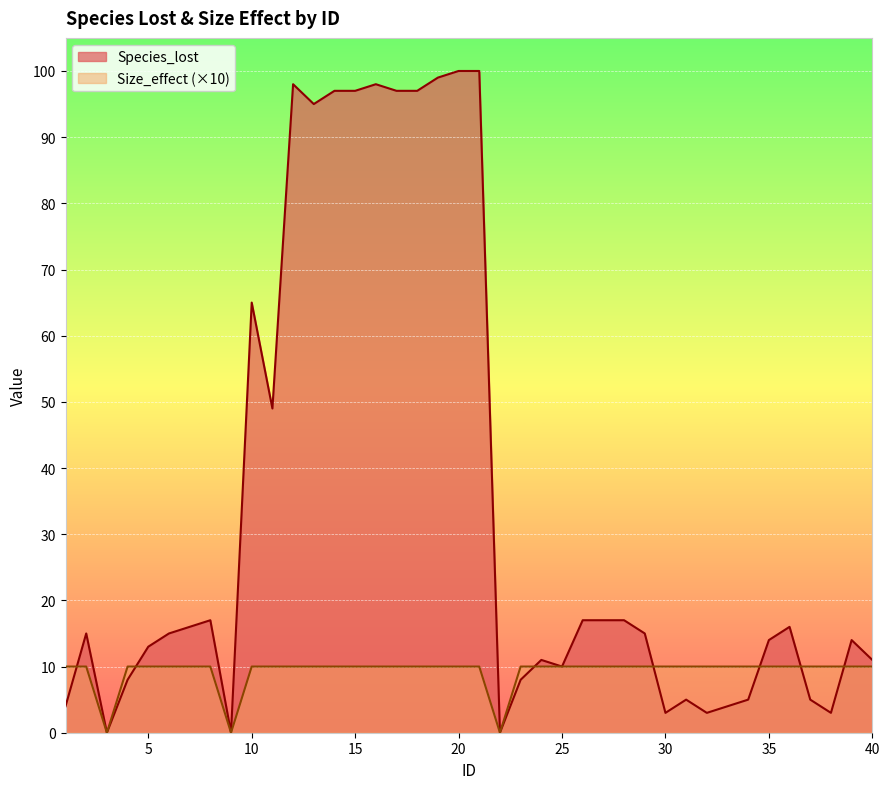

The value of Species_lost at 37 is 5. True or false?

True